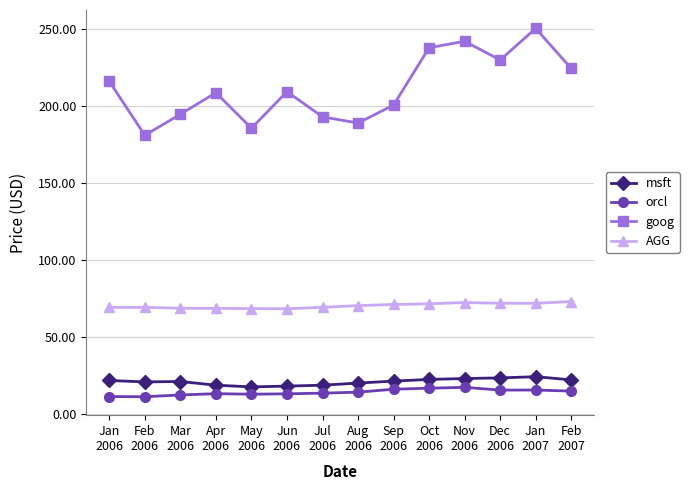

What is the greatest value displayed?

250.5